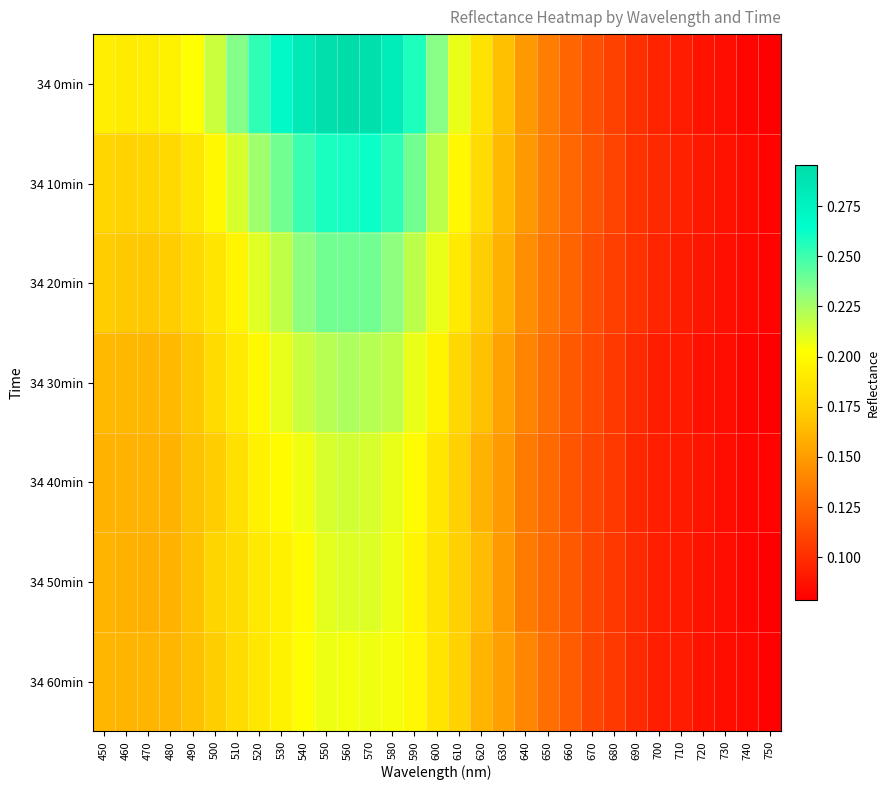

What is the spread (max minus min) of values at 540?

0.1